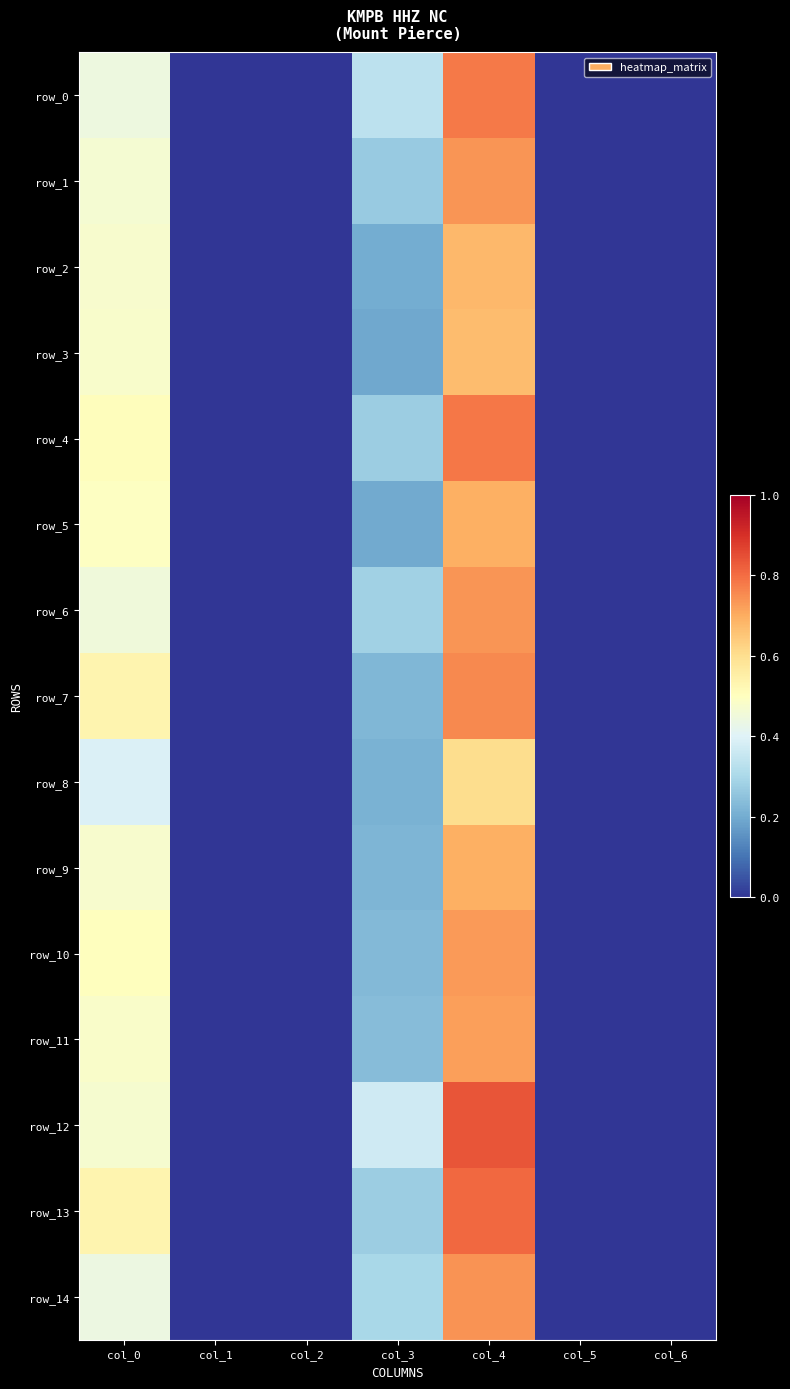

Which series has the largest range (max minus min)?

row_12